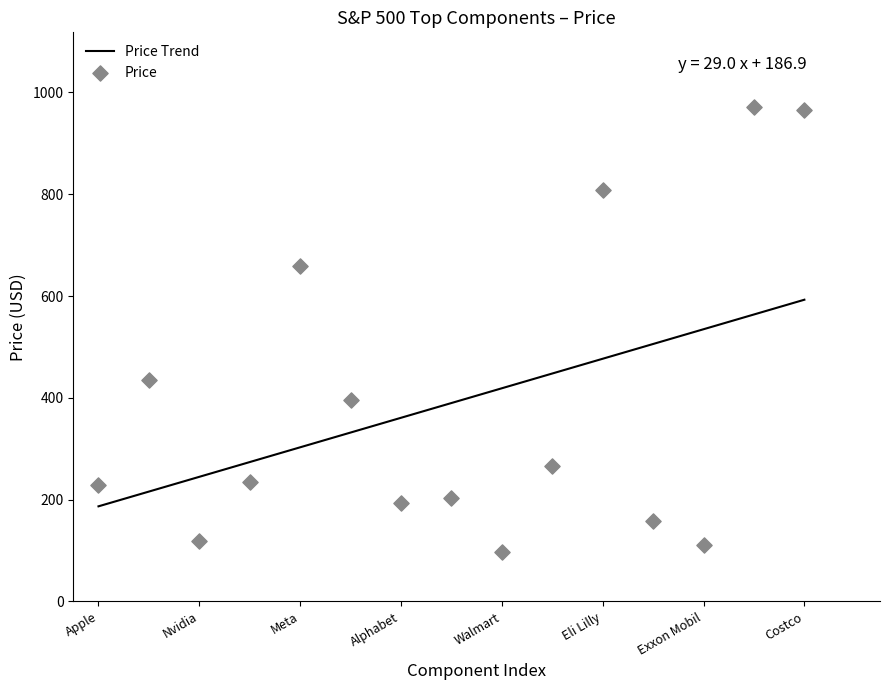

Which series reaches the maximum Y coordinate?

Price